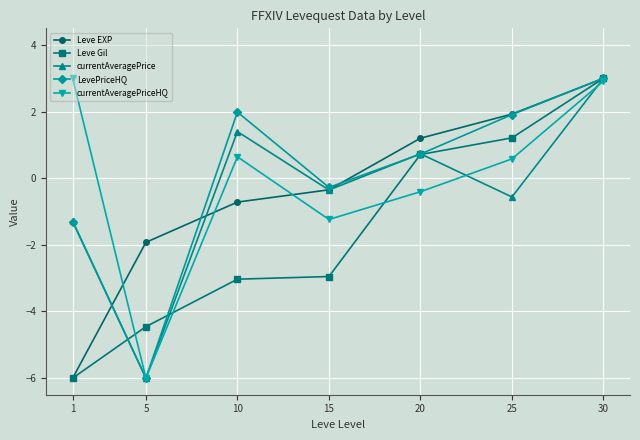

What is the sum of the LevePriceHQ values at 5 and 30?

-3.0